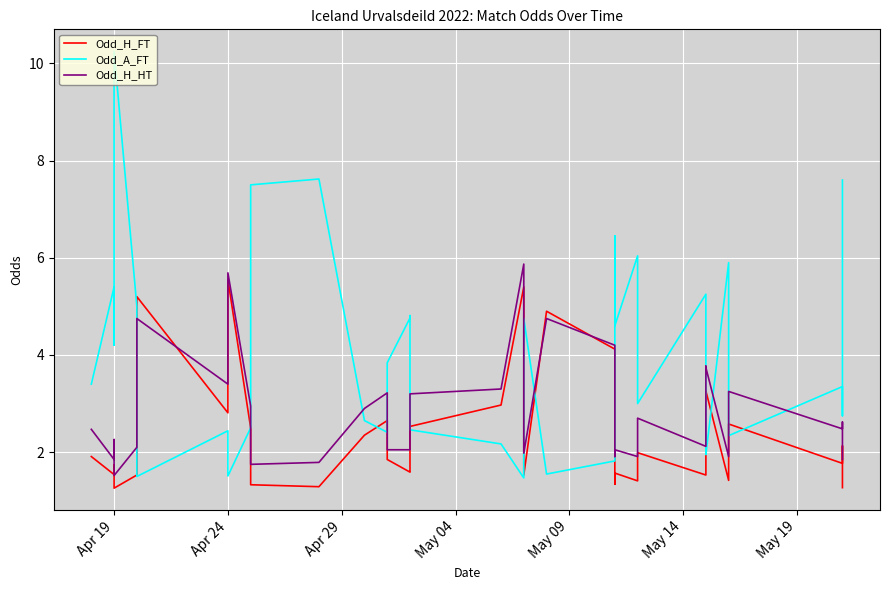

List the series in order of their overall mean, lowest first.

Odd_H_FT, Odd_H_HT, Odd_A_FT